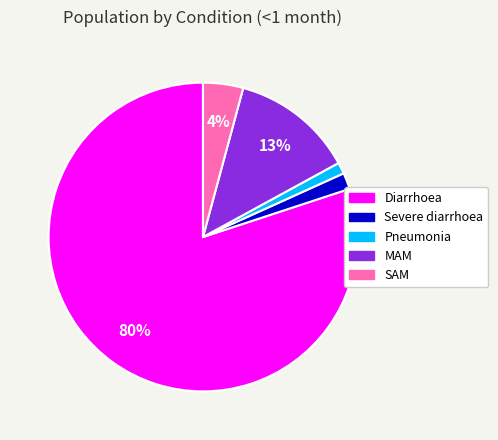

To the nearest percent, what is the combined percentage of MAM and Pneumonia?

14%